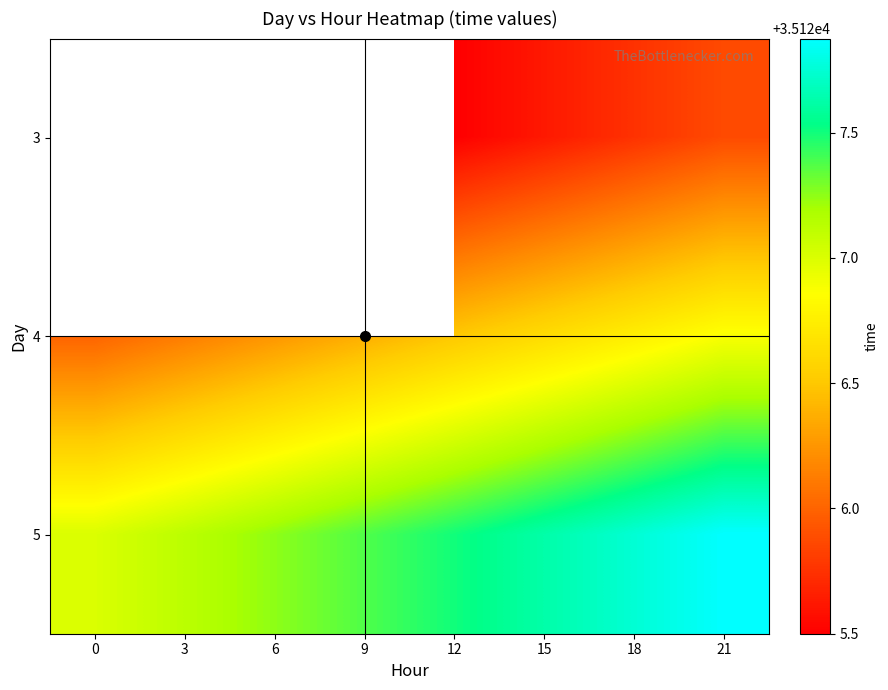

What is the maximum value shown in the chart?

35127.9